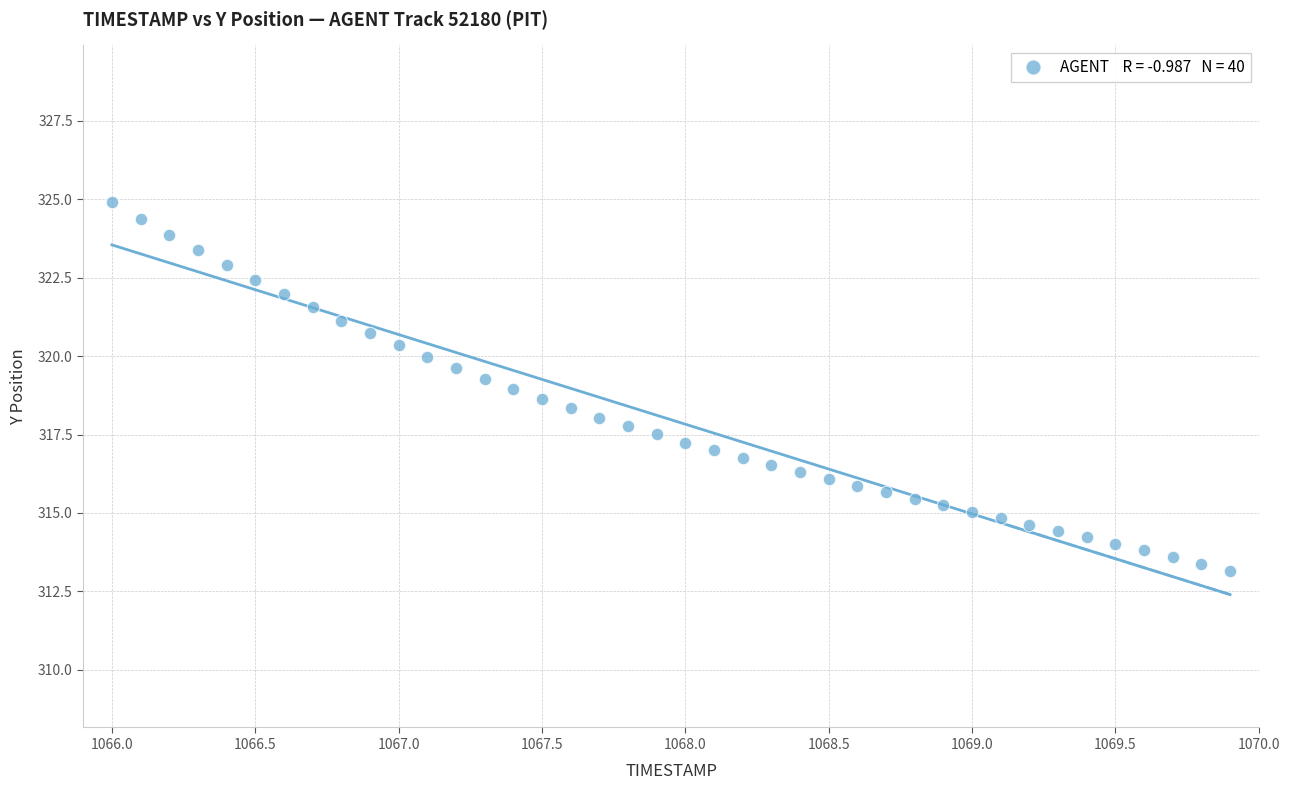

What is the range of X values (max minus min)?

3.9